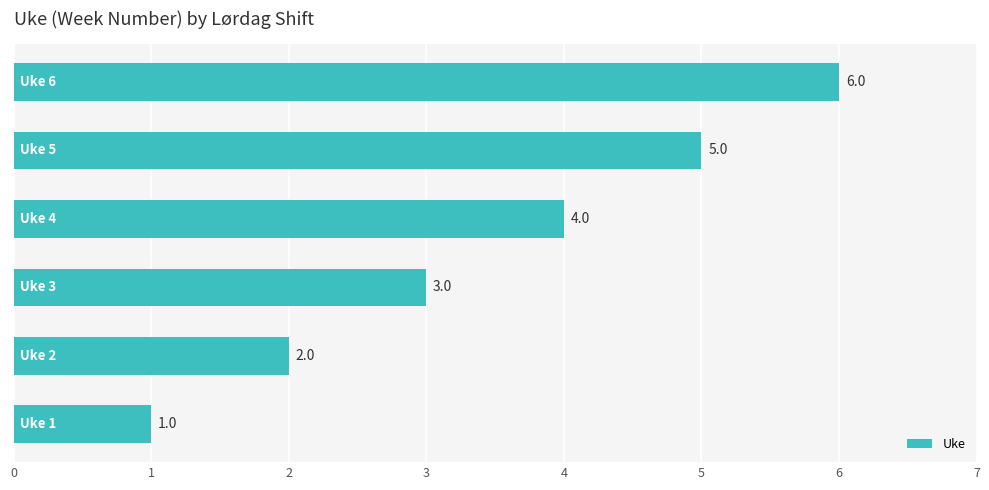

What is the average value?

4